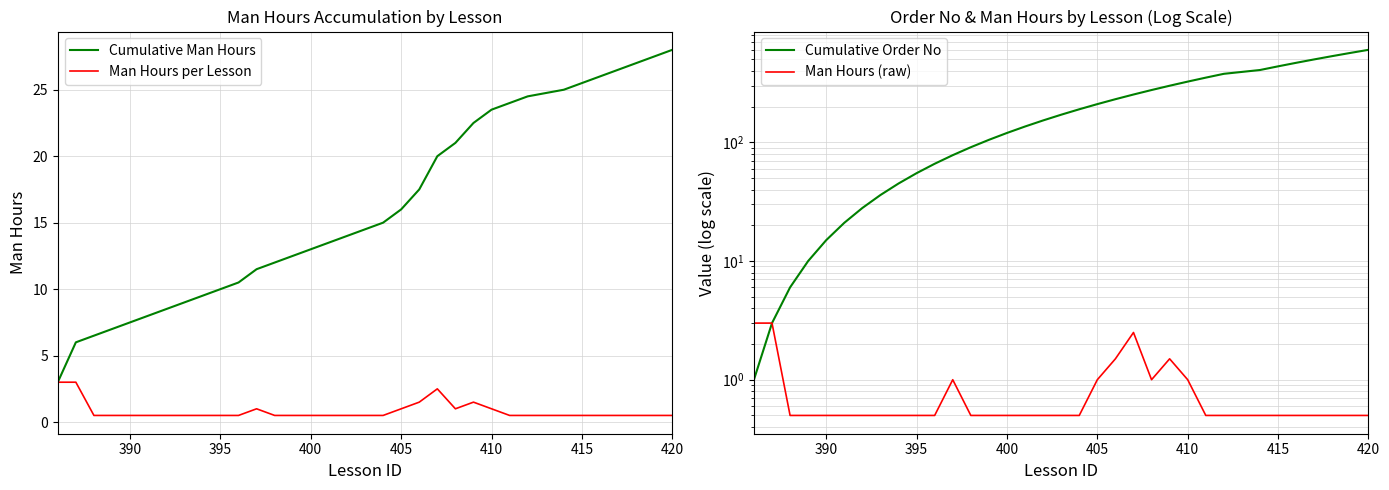

The value of Cumulative Man Hours at 390 is 7.5. True or false?

True